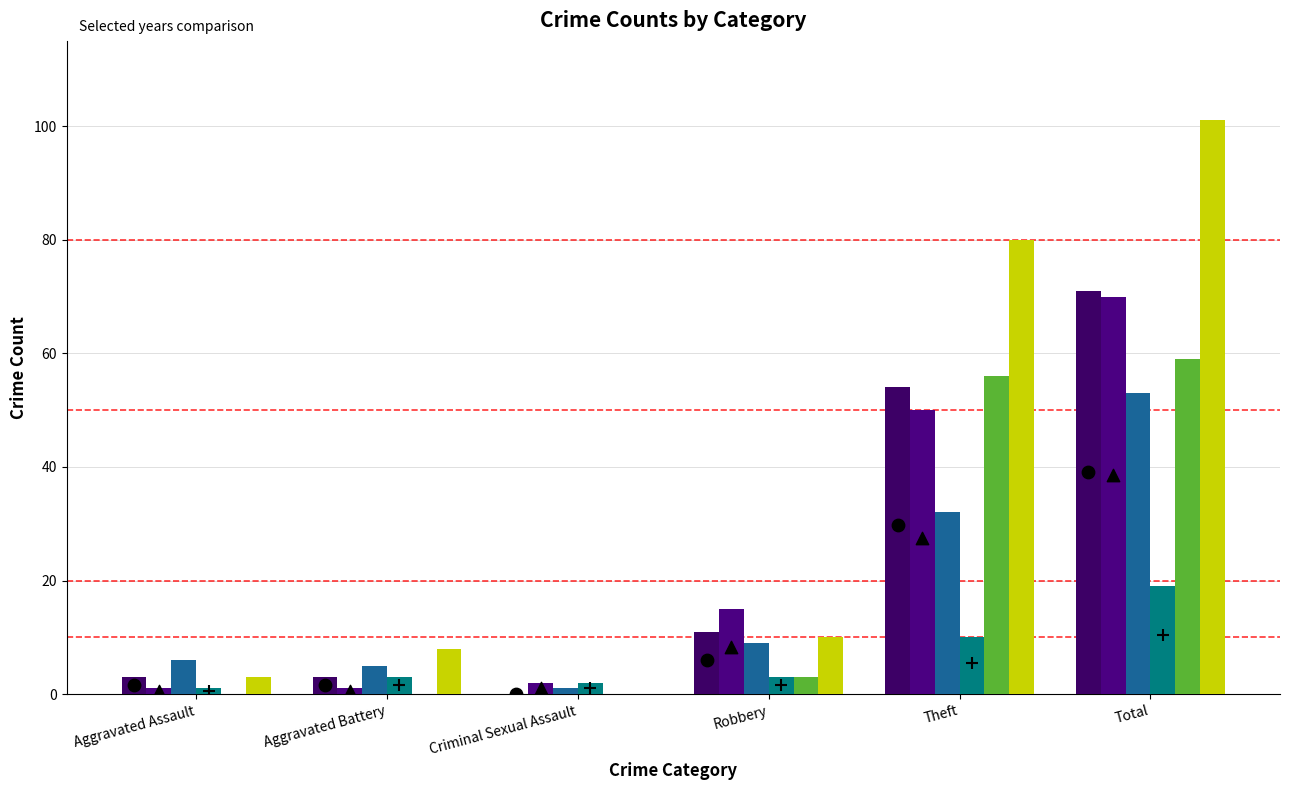

Is the value of 2019 at Theft greater than the value of 2020 at Total?

No